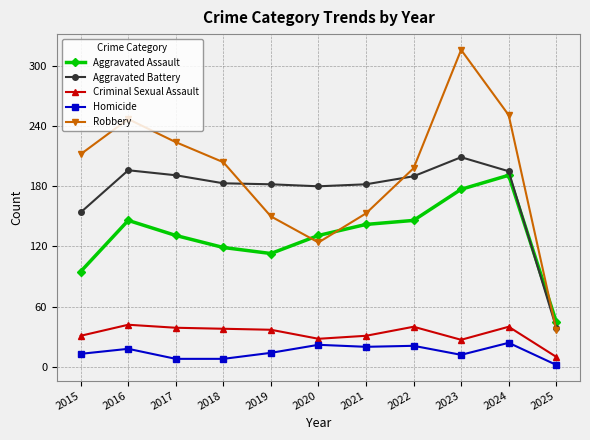

True or false: Homicide has more than 0 interior local peaks.

True